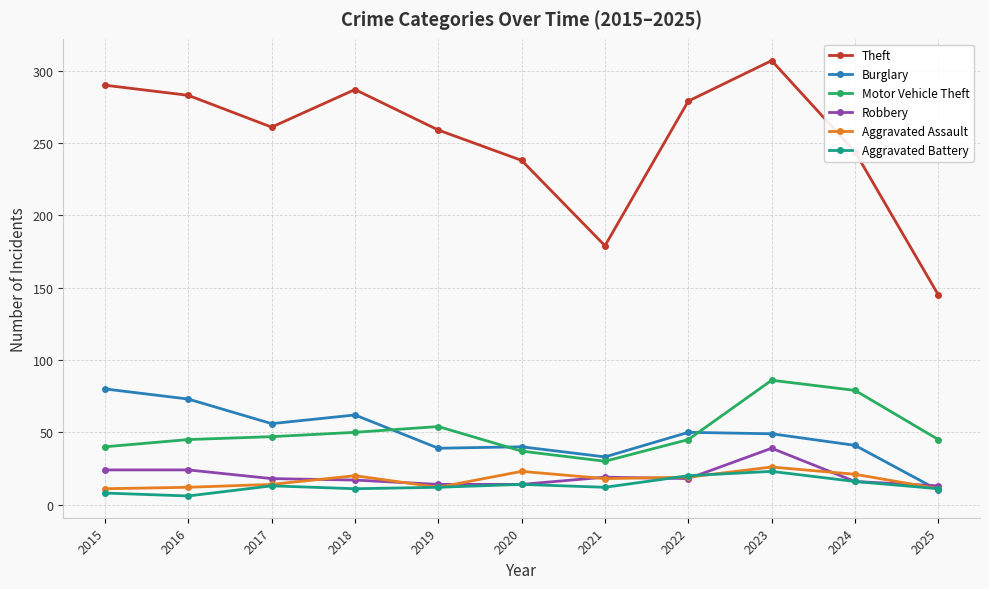

True or false: Motor Vehicle Theft has more than 1 interior local peaks.

True